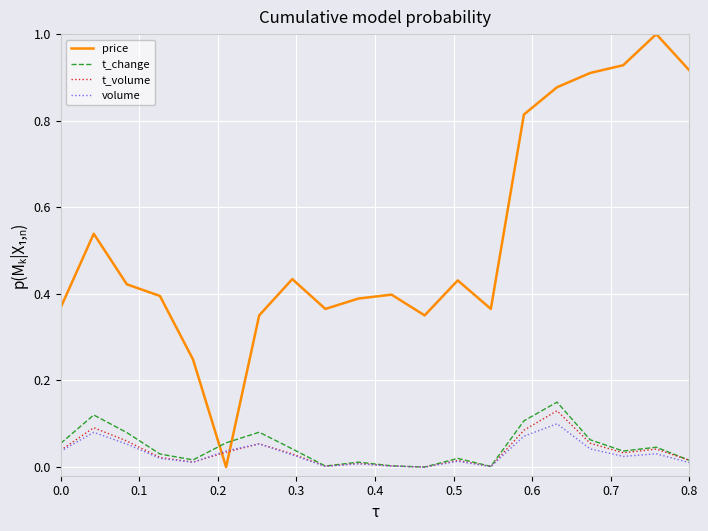

What is the greatest value displayed?

1.0